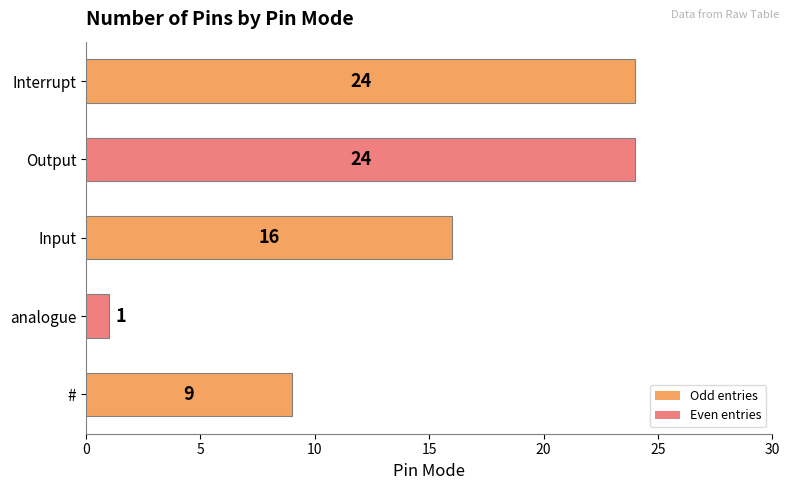

The chart shows a value of 1 at analogue. True or false?

True